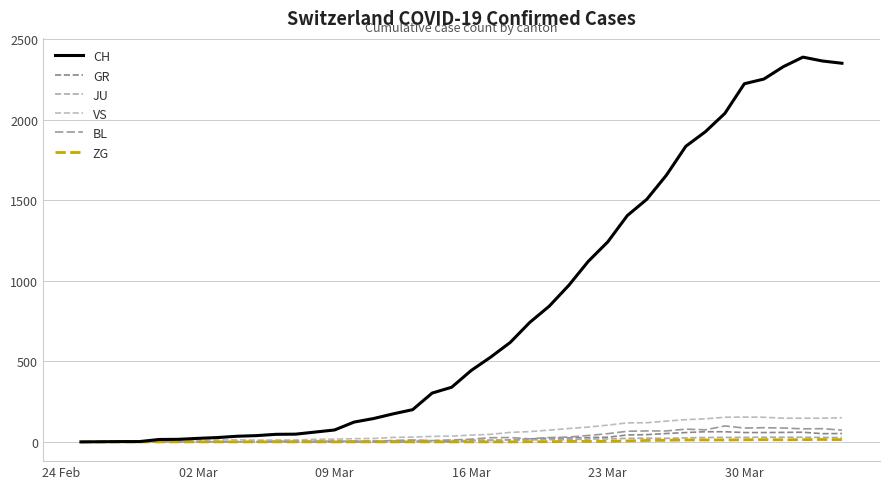

Count the number of data series in this chart.

6